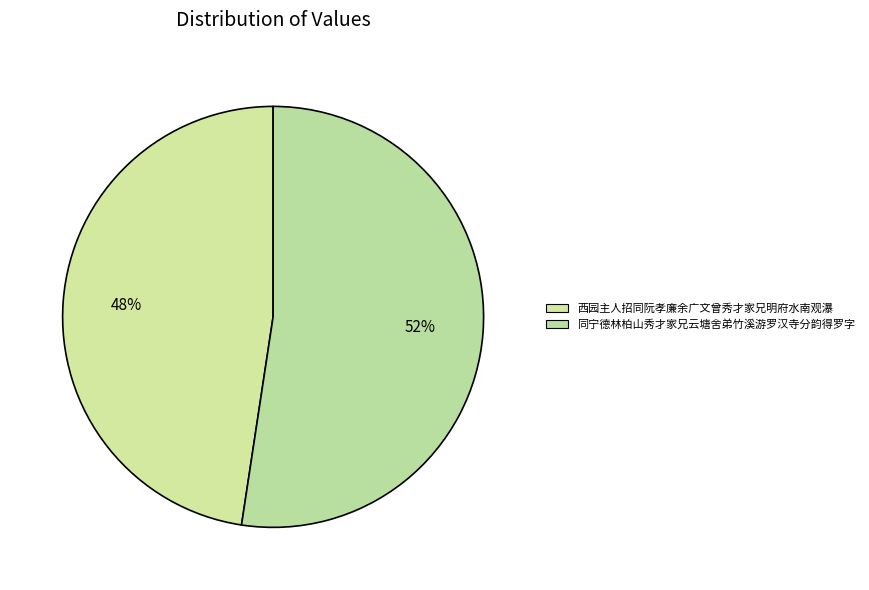

What percentage is the 西园主人招同阮孝廉余广文曾秀才家兄明府水南观瀑 slice, to the nearest percent?

48%